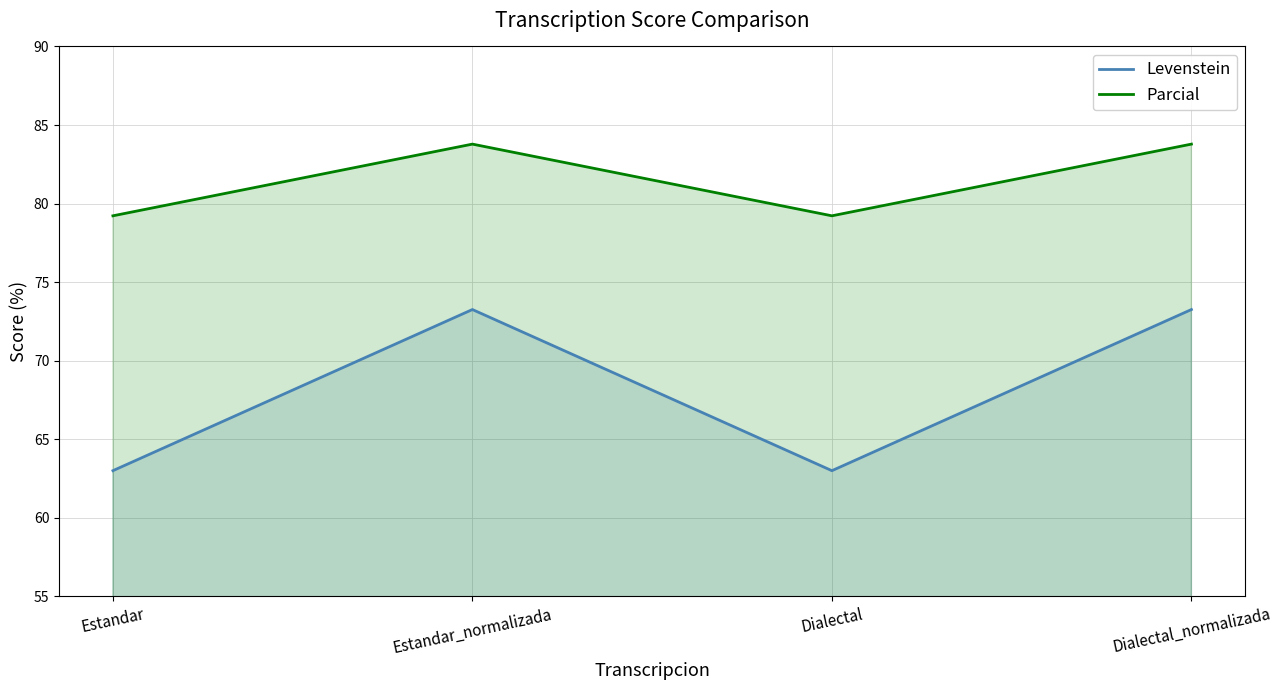

At which label is Parcial closest to 81?

Estandar